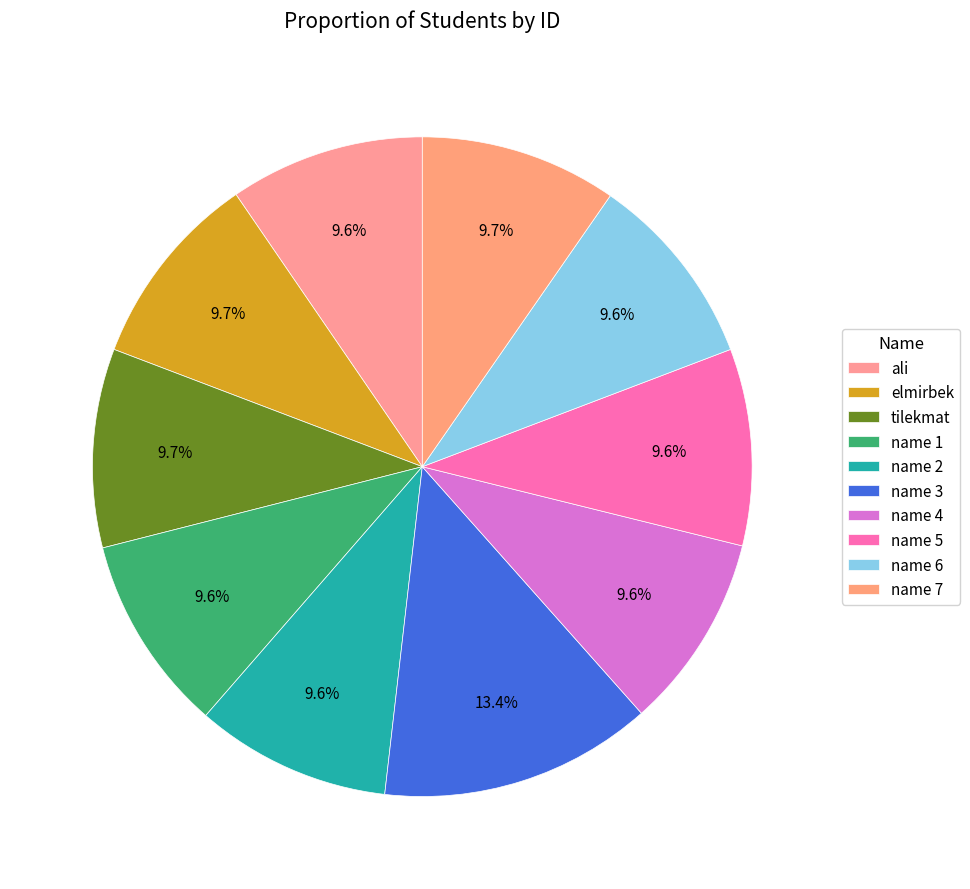

Is it true that ali is 24% of the pie?

False